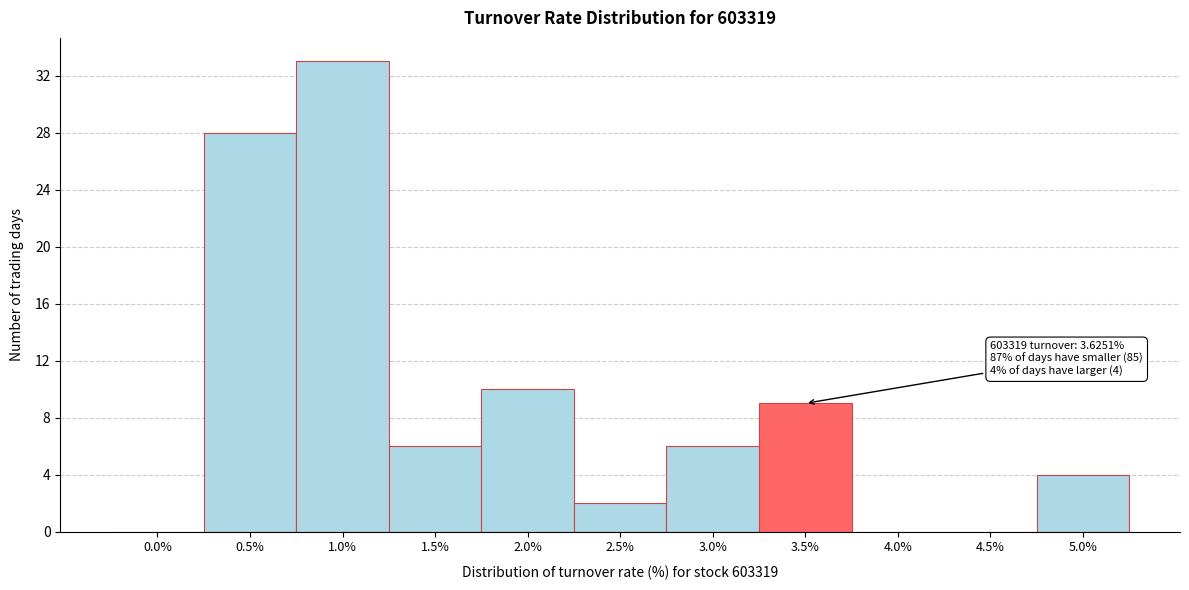

Reading right to left, transcribe all the data shown in this chart.

5.0%=4	4.5%=0	4.0%=0	3.5%=9	3.0%=6	2.5%=2	2.0%=10	1.5%=6	1.0%=33	0.5%=28	0.0%=0